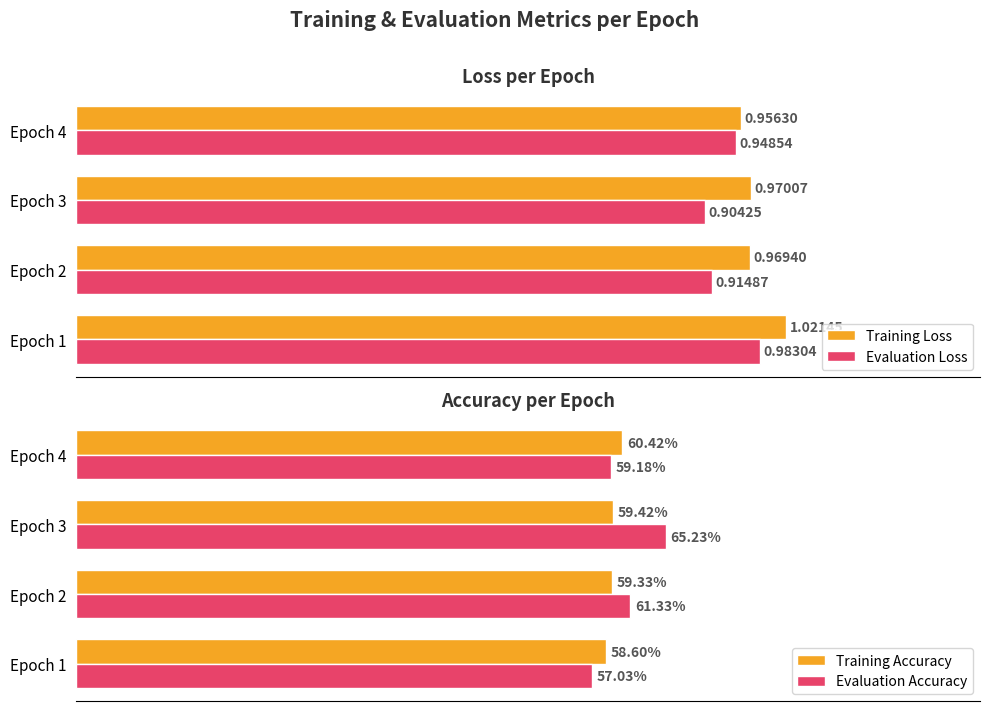

Does the chart contain stacked bars?

No